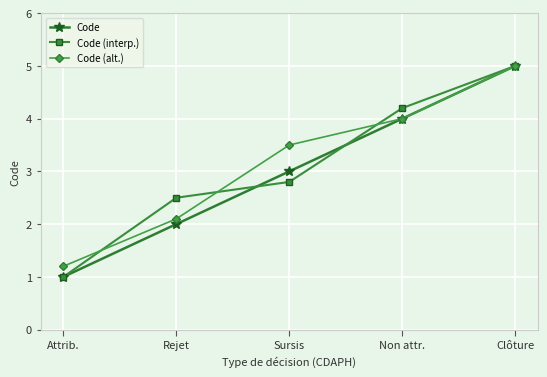

Between Attrib. and Non attr., which series saw the biggest shift?

Code (interp.)